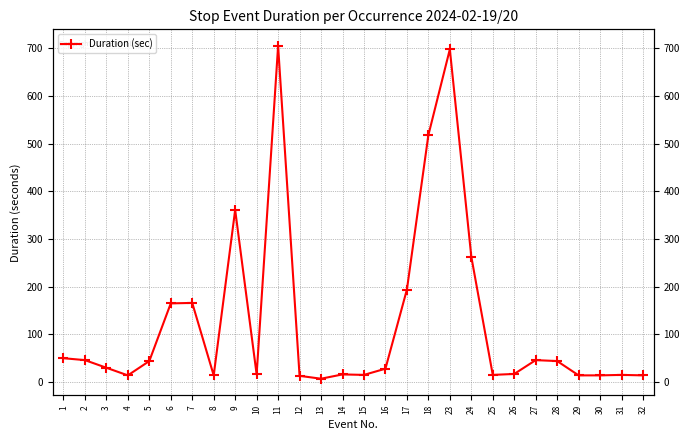

Reading left to right, extract all data points from this chart.

1=50	2=46	3=30	4=14	5=44	6=165	7=166	8=14	9=361	10=16	11=705	12=13	13=7	14=16	15=15	16=28	17=194	18=518	23=698	24=263	25=15	26=17	27=46	28=44	29=14	30=14	31=15	32=14